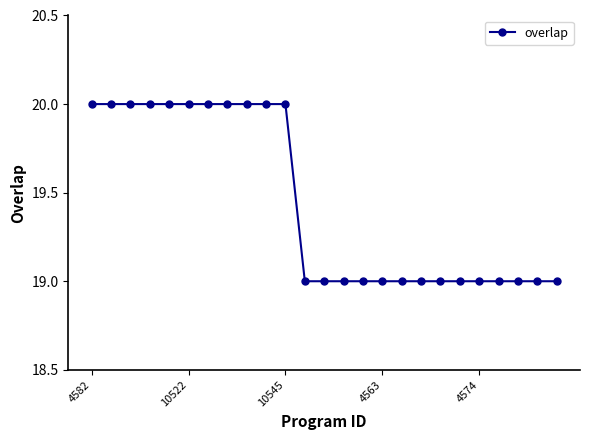

Count the number of data series in this chart.

1